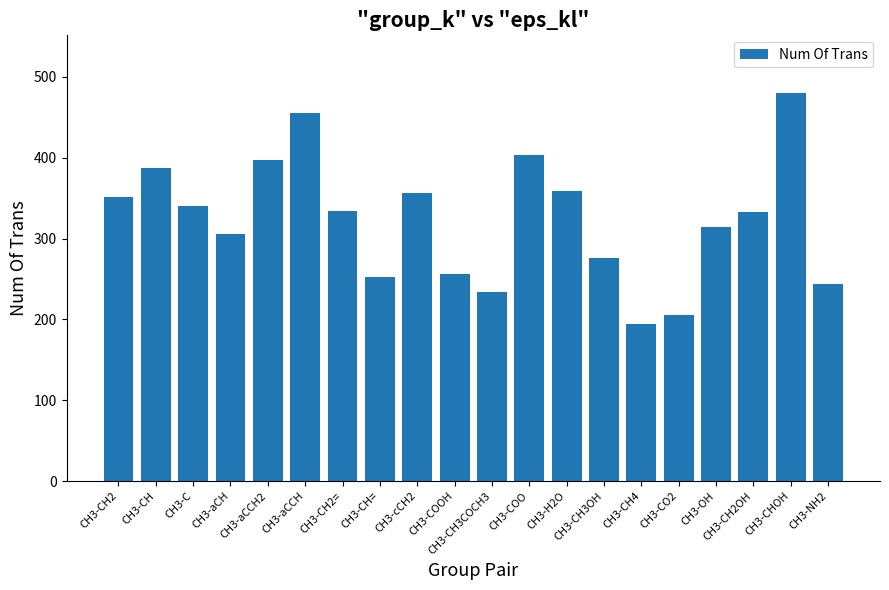

What position from the right is CH3-CH2=?

14